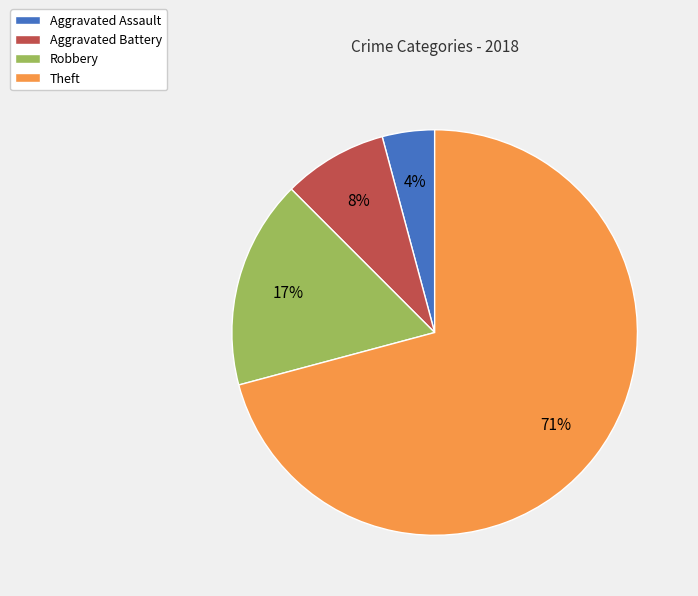

Is there a majority slice in this chart?

Yes